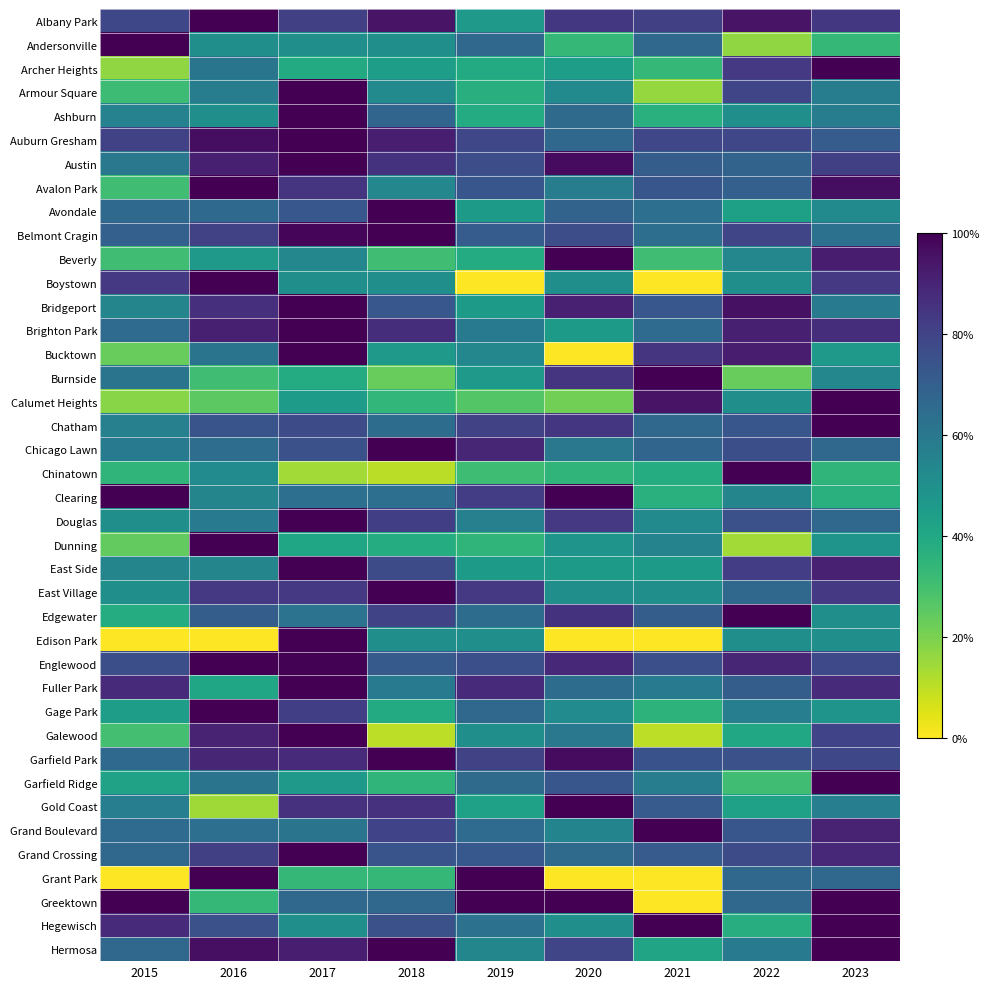

At how many categories does at least one series exceed 0?

9